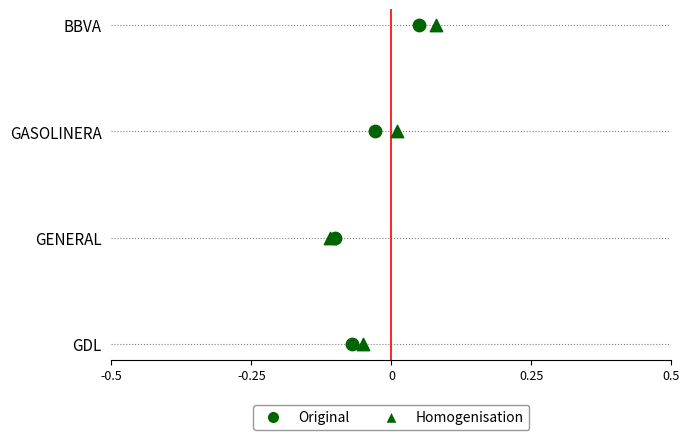

Which series contains the lowest Y value?

Original